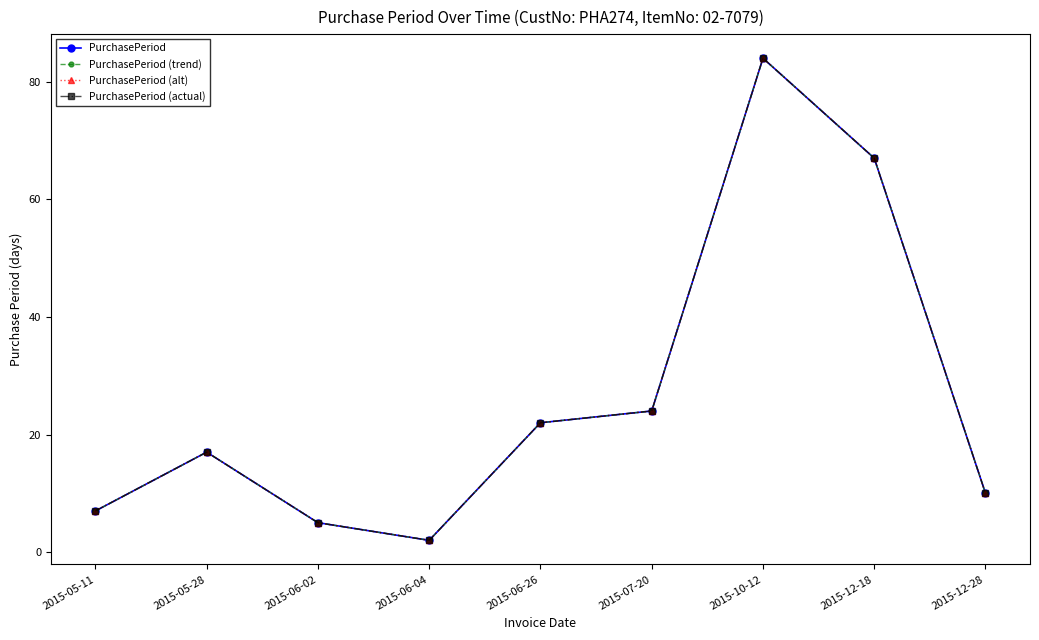

What is the difference between the PurchasePeriod values at 2015-06-26 and 2015-05-28?

5